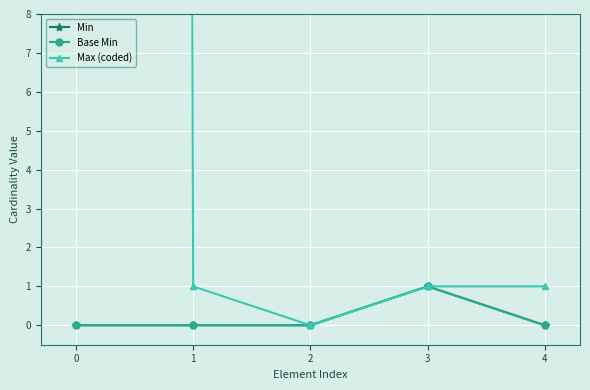

What is the sum of all Base Min values?

1